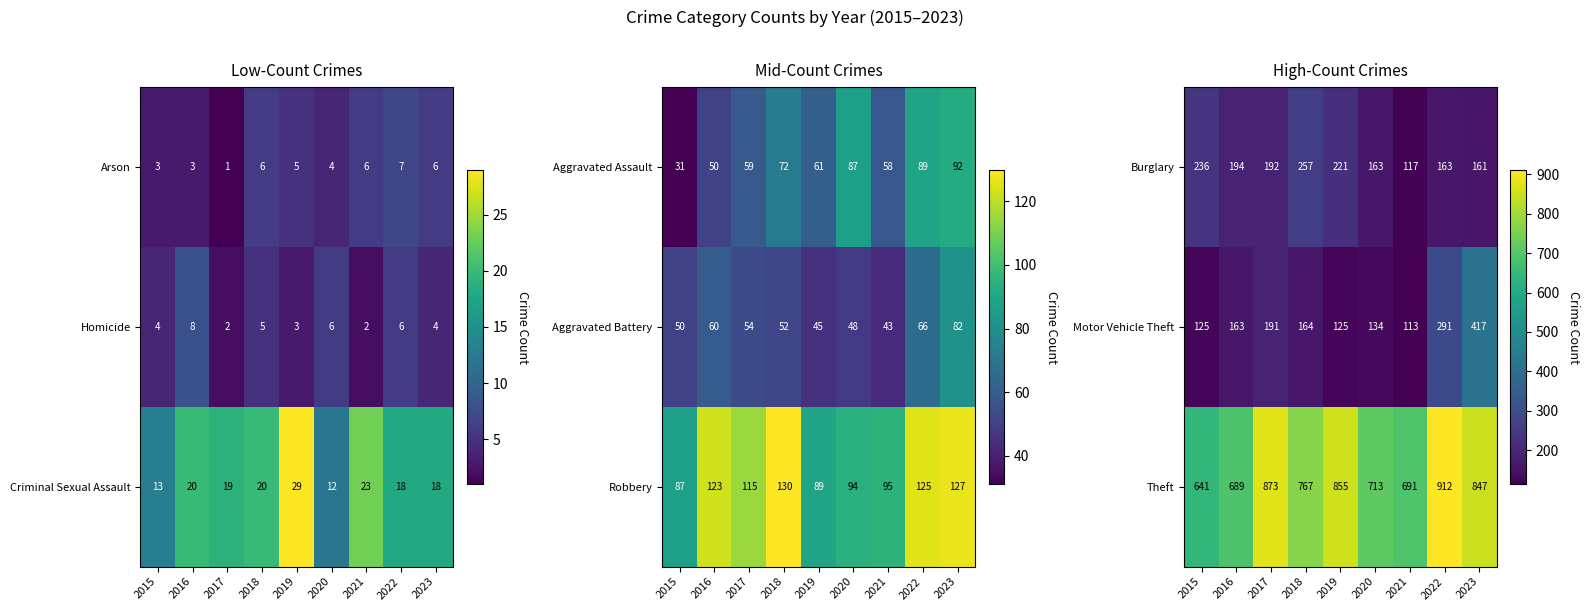

The Motor Vehicle Theft series shows 47 at 2017. True or false?

False